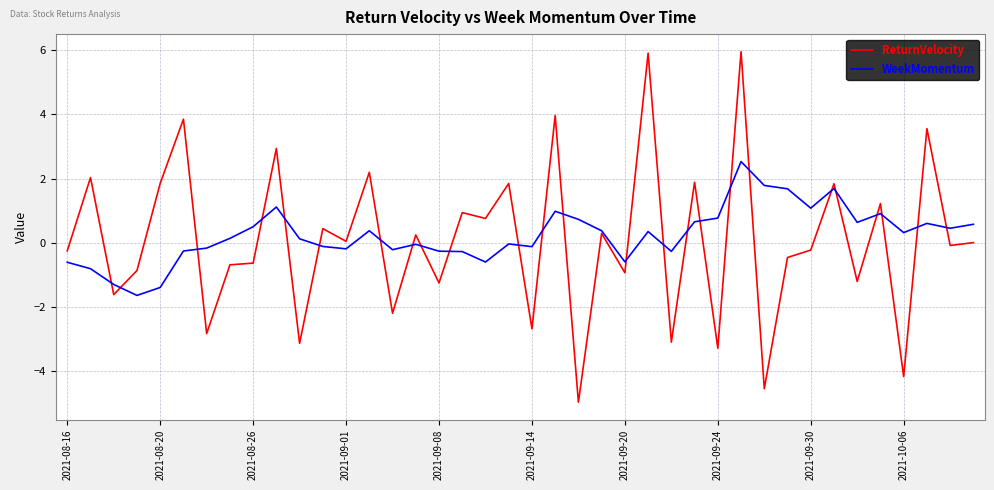

What is the greatest value displayed?

5.9